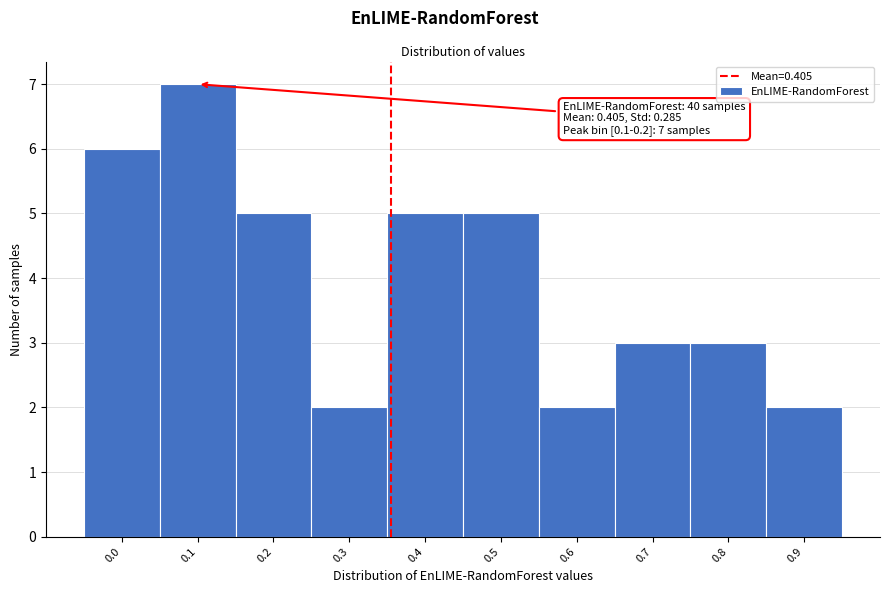

Reading left to right, list all the values displayed in this chart.

0.0=6	0.1=7	0.2=5	0.3=2	0.4=5	0.5=5	0.6=2	0.7=3	0.8=3	0.9=2